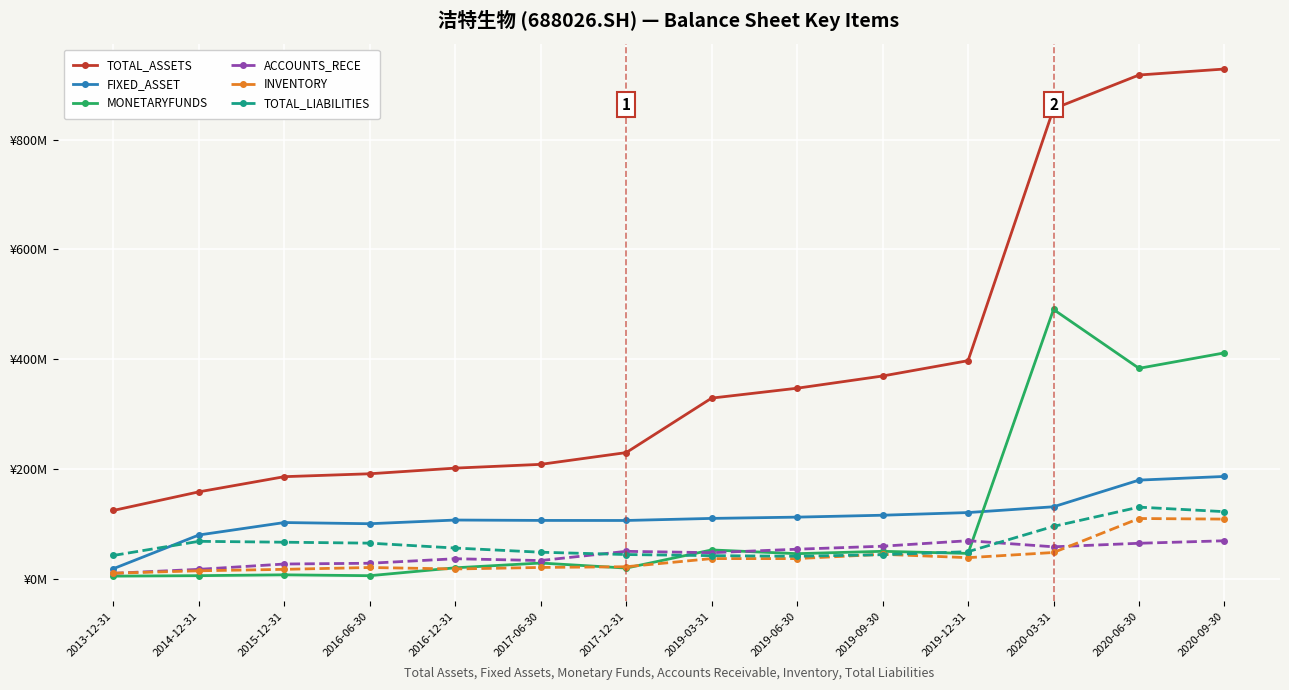

True or false: ACCOUNTS_RECE has more than 1 interior local peaks.

True